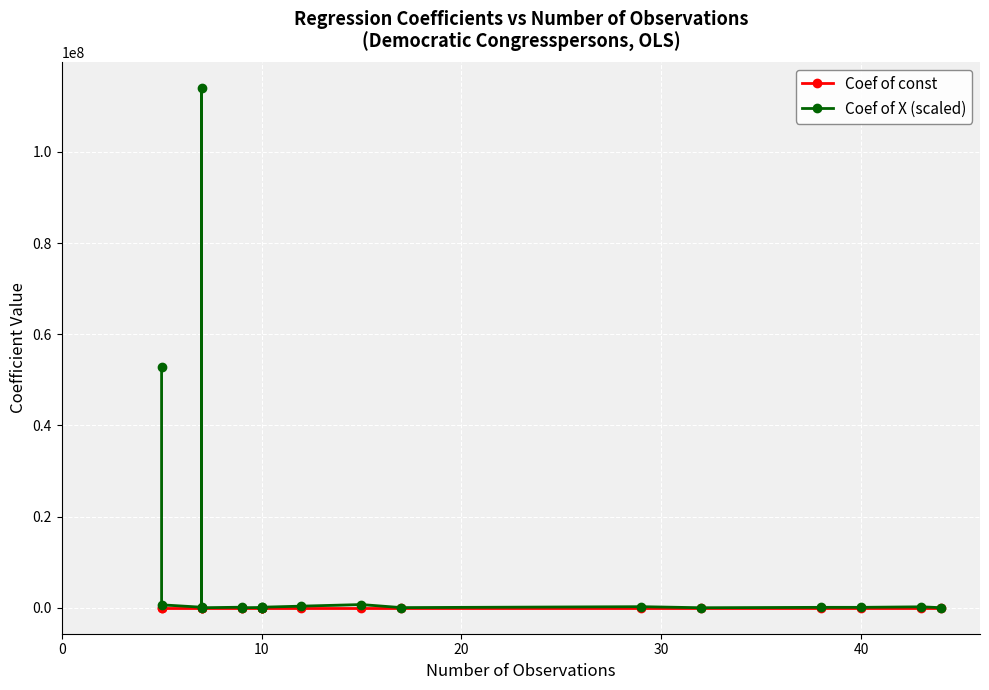

Which series has the largest total across all categories?

Coef of X (scaled)